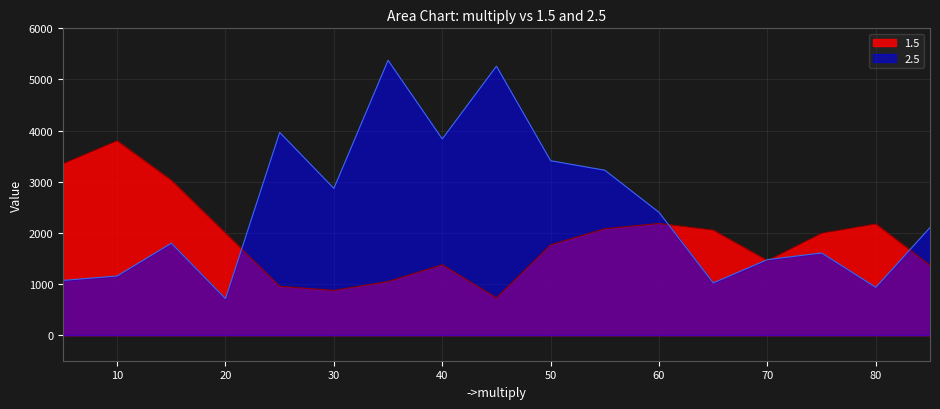

What is the difference between the highest and lowest values at 45?

4532.2